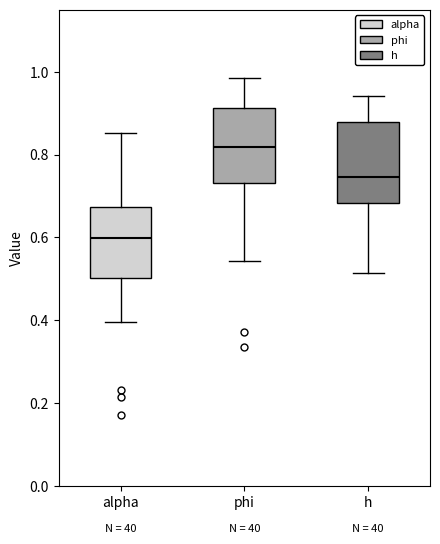

Reading left to right, read every box against the y-axis: the position of its median line, the range the box covers, and the ends of its whiskers. The values are not printed on the chart, so give them approximately, as read against the axis.

alpha: median 0.60, box 0.50 to 0.68, whiskers 0.40 to 0.86
phi: median 0.82, box 0.74 to 0.92, whiskers 0.54 to 0.98
h: median 0.74, box 0.68 to 0.88, whiskers 0.52 to 0.94